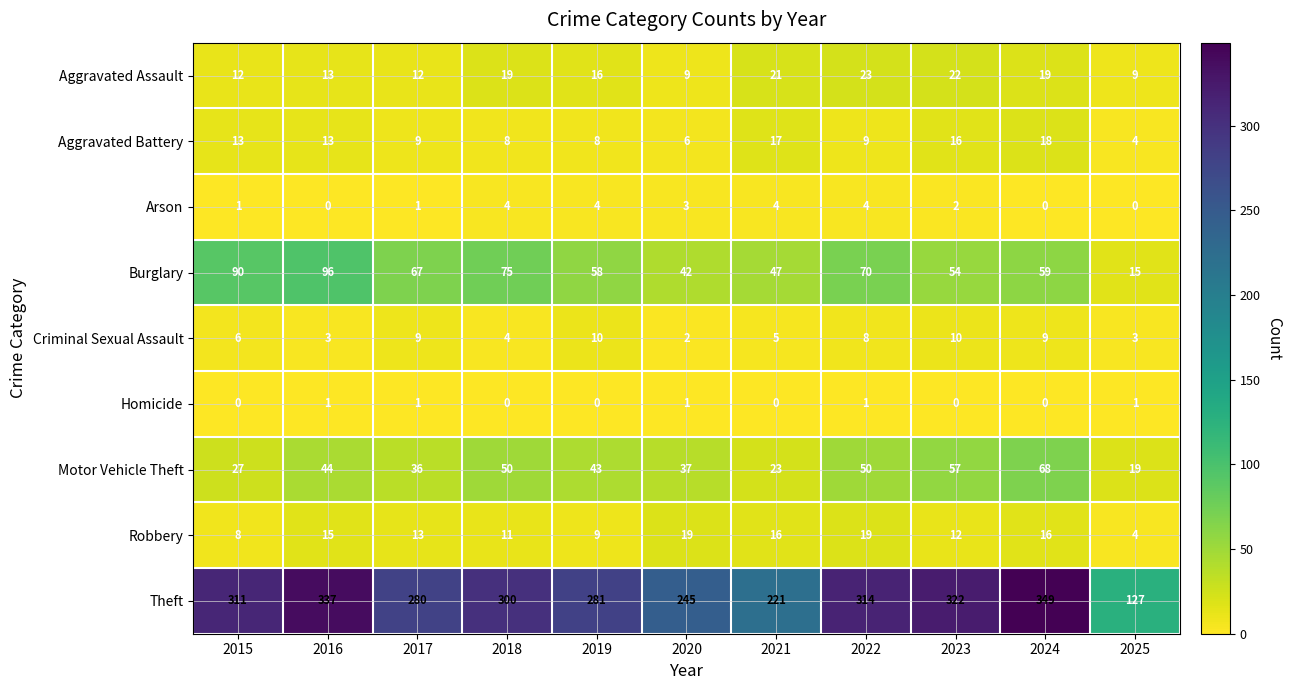

Rank the series by their maximum value, from lowest to highest.

Homicide, Arson, Criminal Sexual Assault, Aggravated Battery, Robbery, Aggravated Assault, Motor Vehicle Theft, Burglary, Theft